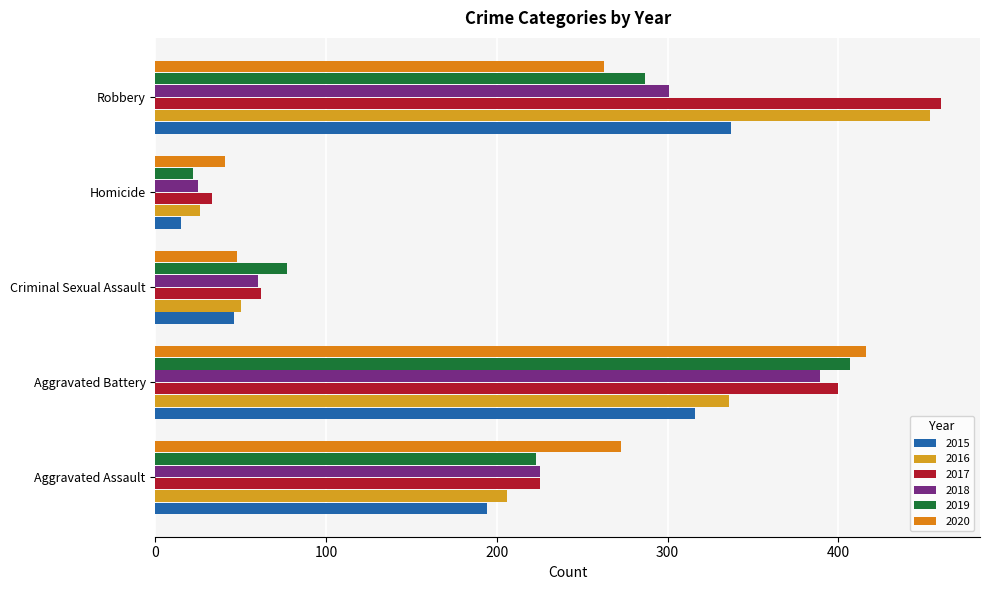

What is the difference between the highest and lowest values at Aggravated Assault?

79